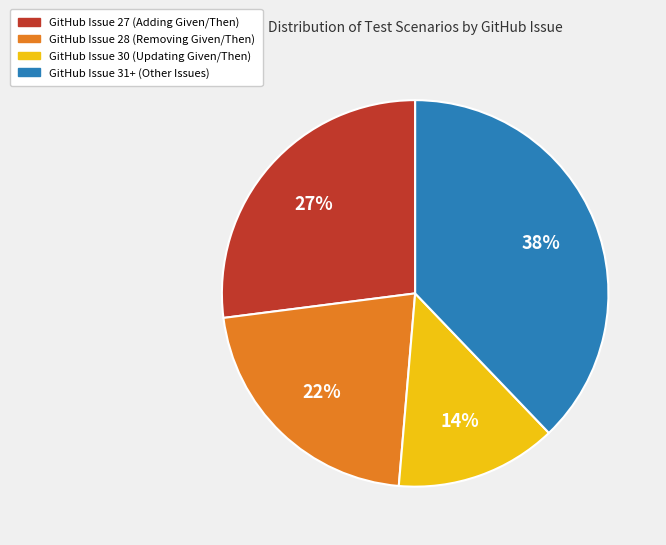

Count the number of slices in the pie.

4